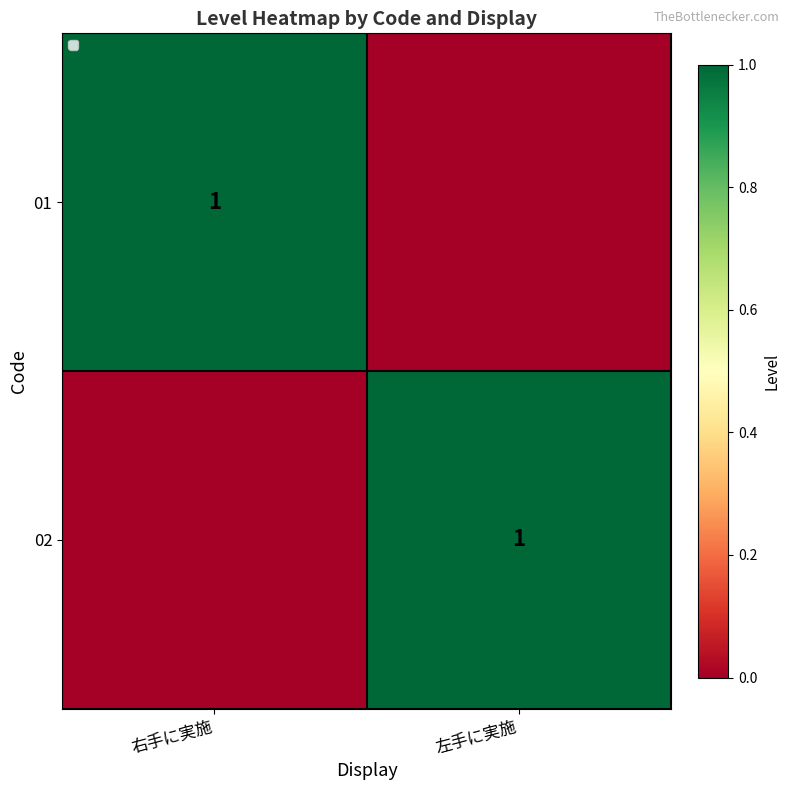

The 01 series shows 1 at 右手に実施. True or false?

True